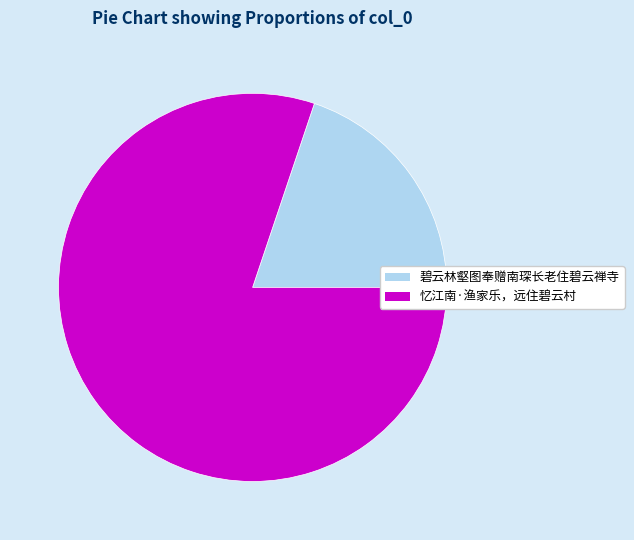

Do 忆江南·渔家乐，远住碧云村 and 碧云林壑图奉赠南琛长老住碧云禅寺 together represent more than half of the pie?

Yes